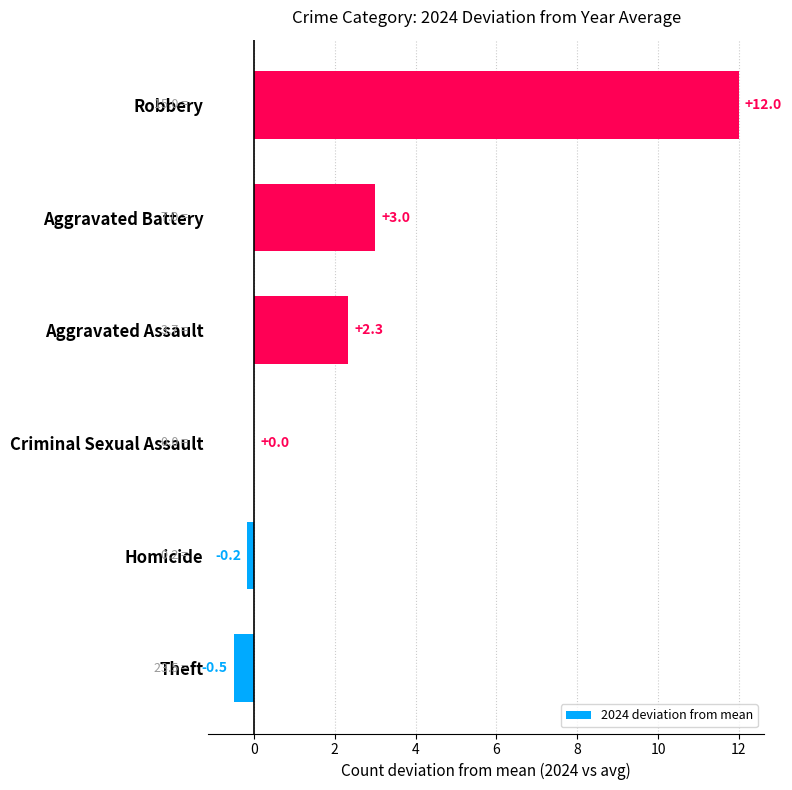

Reading top to bottom, what are all the values shown in this chart?

Robbery=12.0	Aggravated Battery=3.0	Aggravated Assault=2.3	Criminal Sexual Assault=0.0	Homicide=-0.2	Theft=-0.5